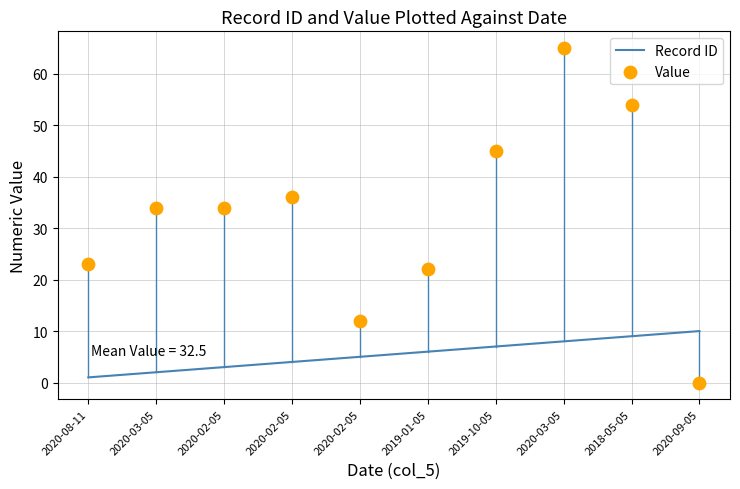

Which series contains the highest Y value?

Value